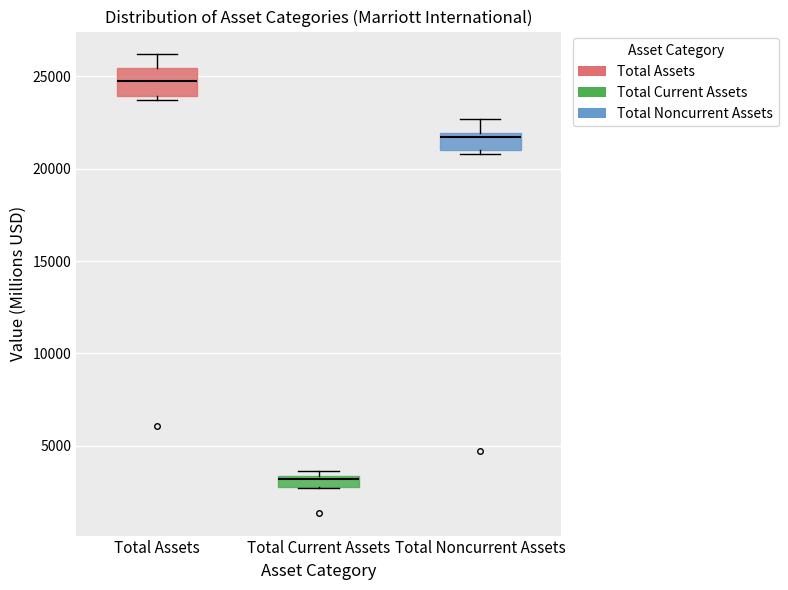

Which box's median line is the highest?

Total Assets